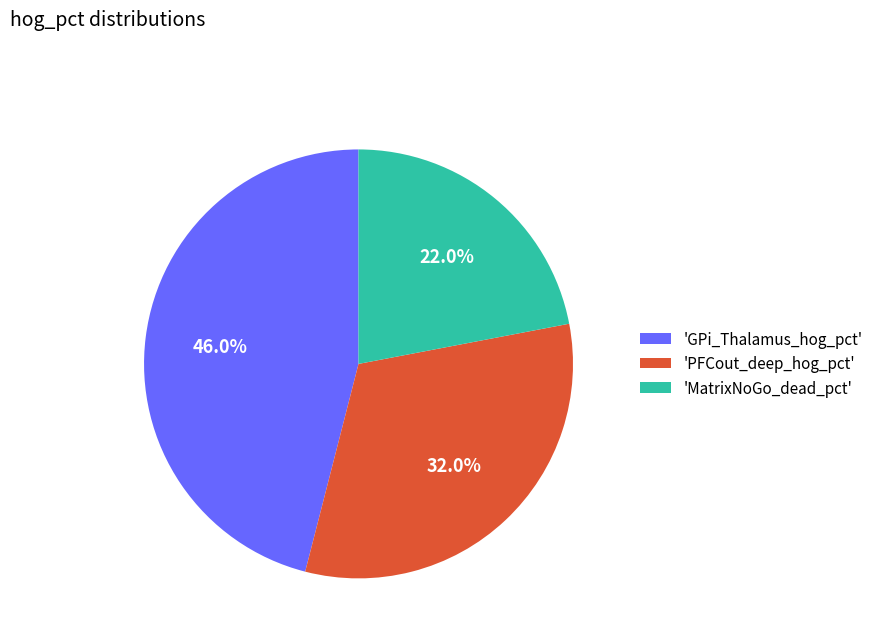

Is 'GPi_Thalamus_hog_pct' the majority of the pie?

No